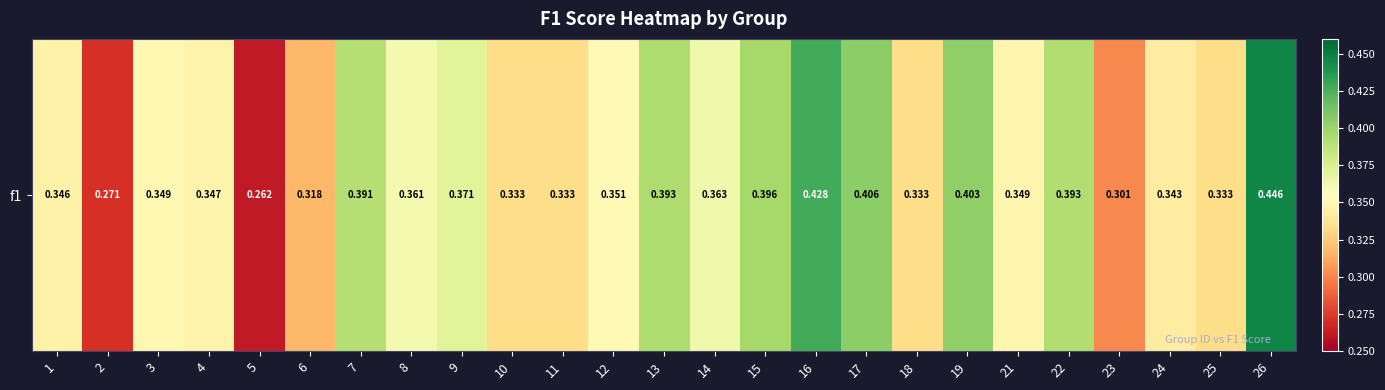

What is the maximum value shown in the chart?

0.4